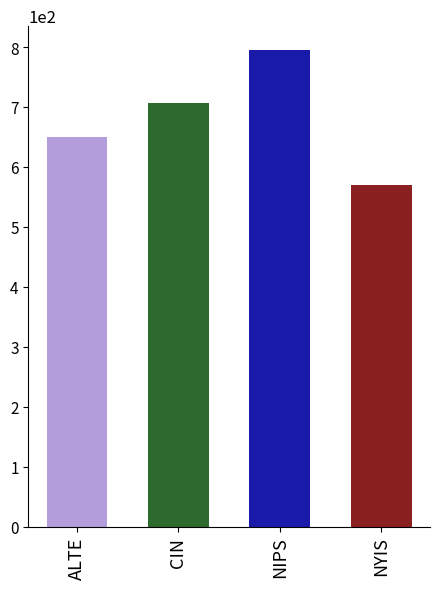

What is the label of the 4th bar from the left?

NYIS